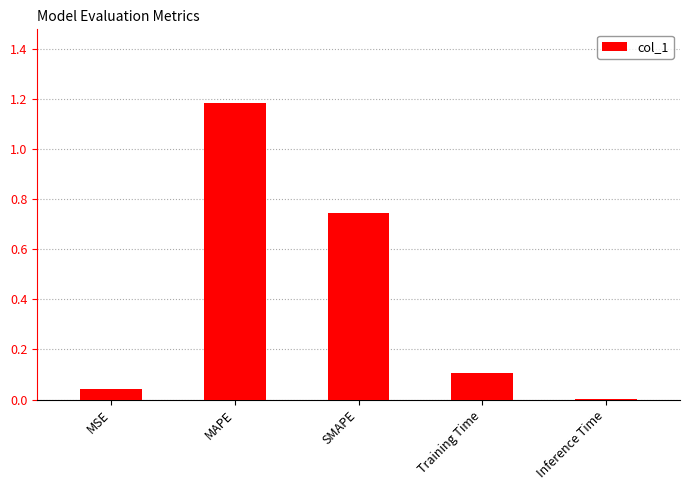

What is the sum of all values?

2.1